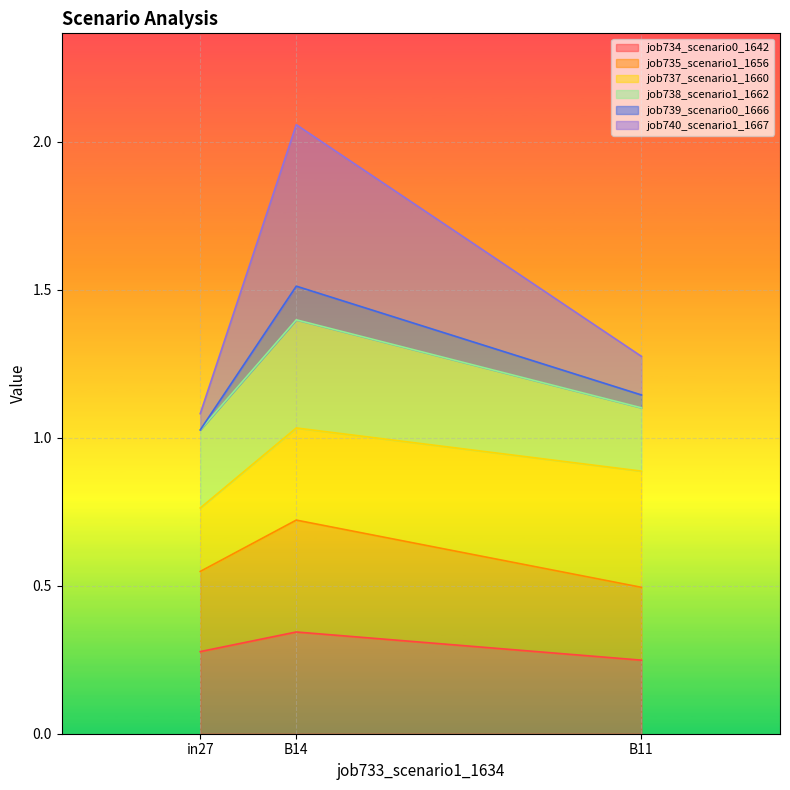

Which has a higher value, in27 or B14?

B14